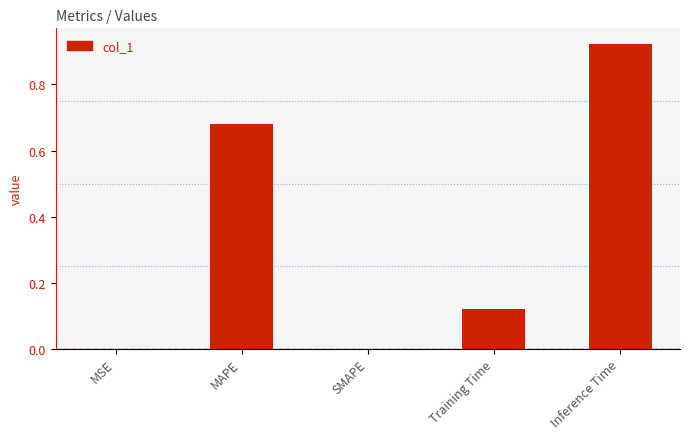

Are the bars horizontal?

No